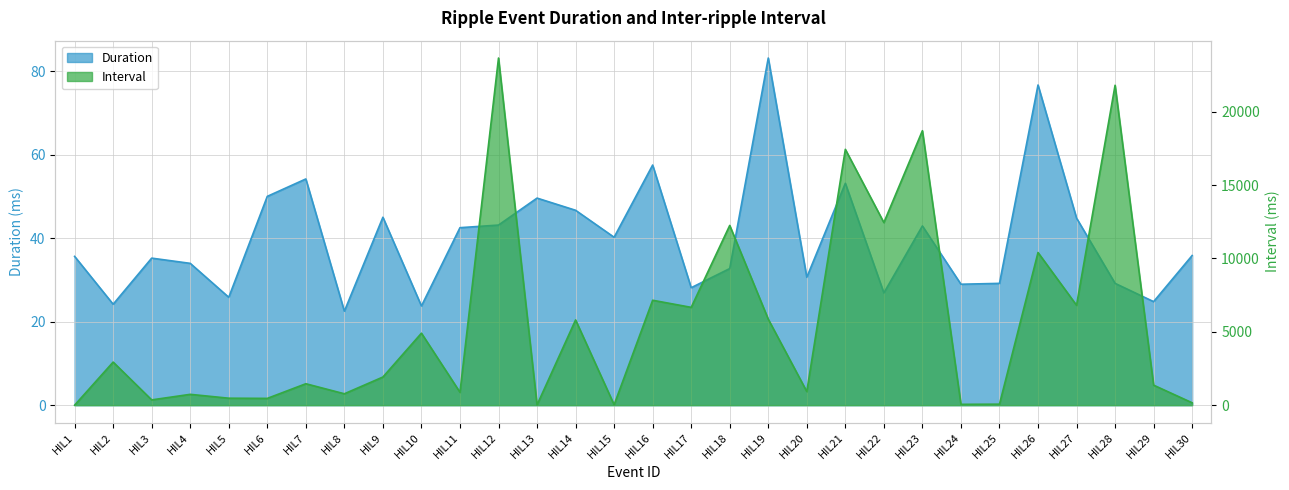

True or false: Duration has more than 0 interior local peaks.

True